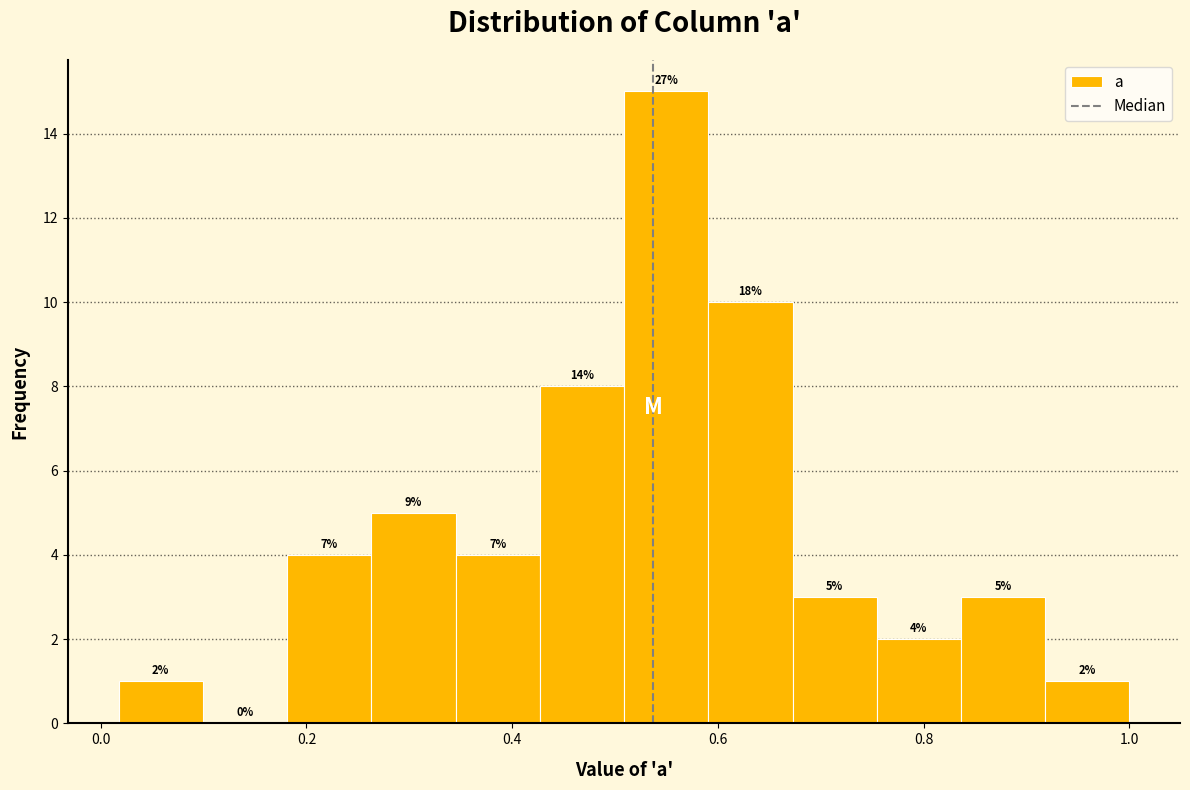

Over which range of the x-axis is the bar tallest?

0.50 to 0.60